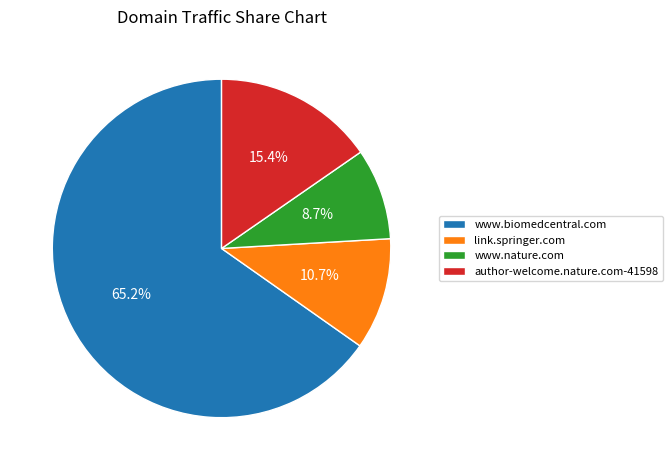

Which category has the smallest portion of the pie?

www.nature.com